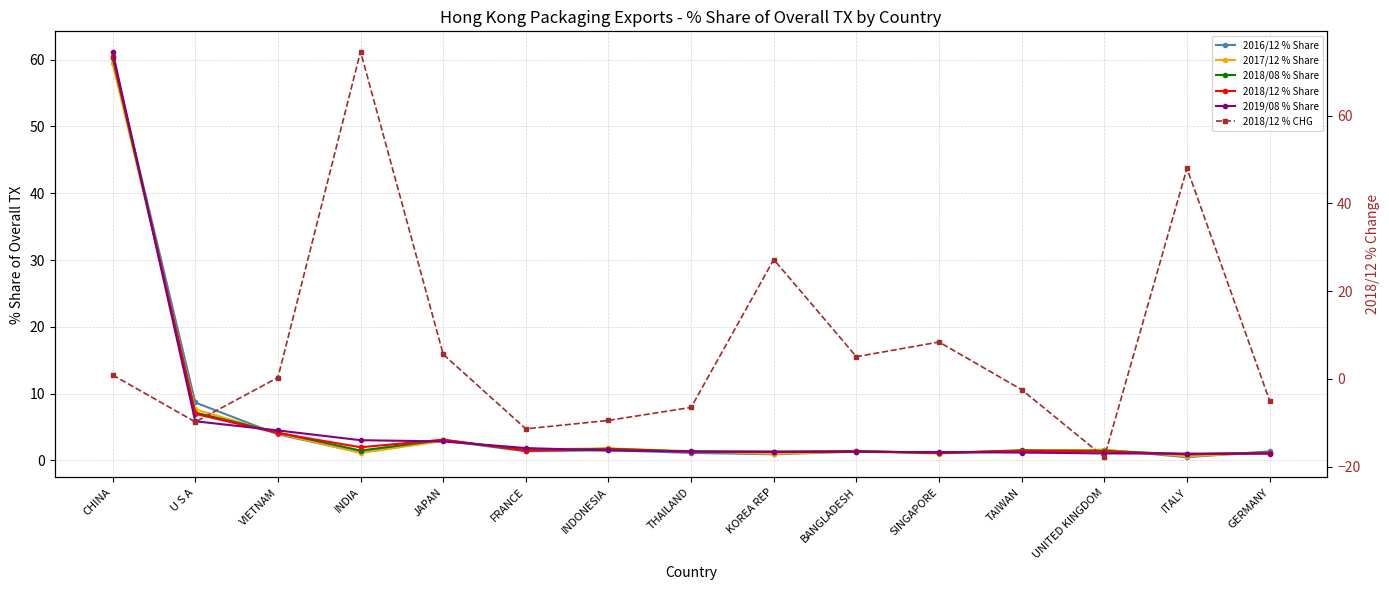

Which series has the largest range (max minus min)?

2018/12 % CHG